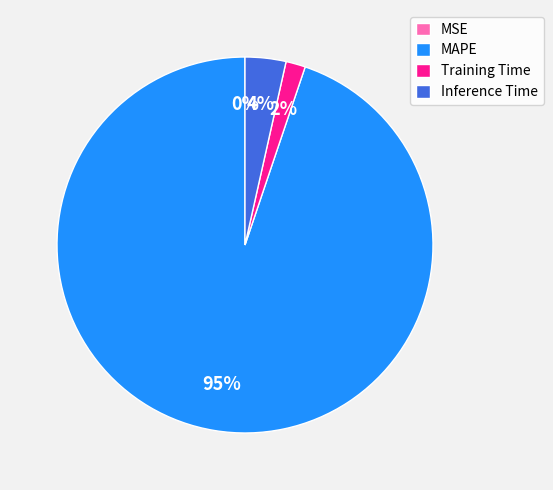

To the nearest percent, what is the average slice percentage?

25%